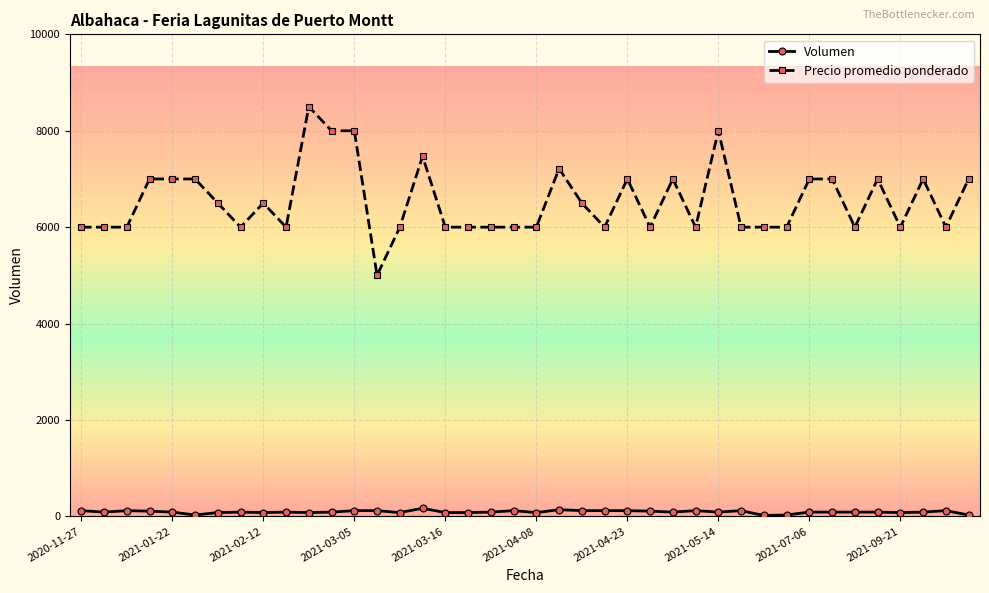

At how many categories does at least one series exceed 894?

40